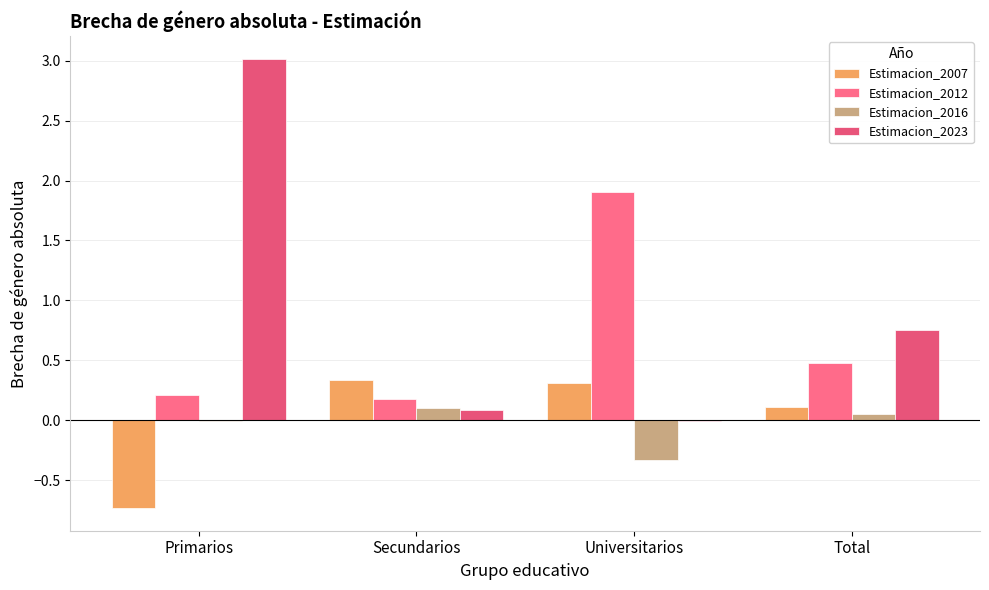

What is the difference between the second highest and minimum values in the Estimacion_2016 series?

0.4